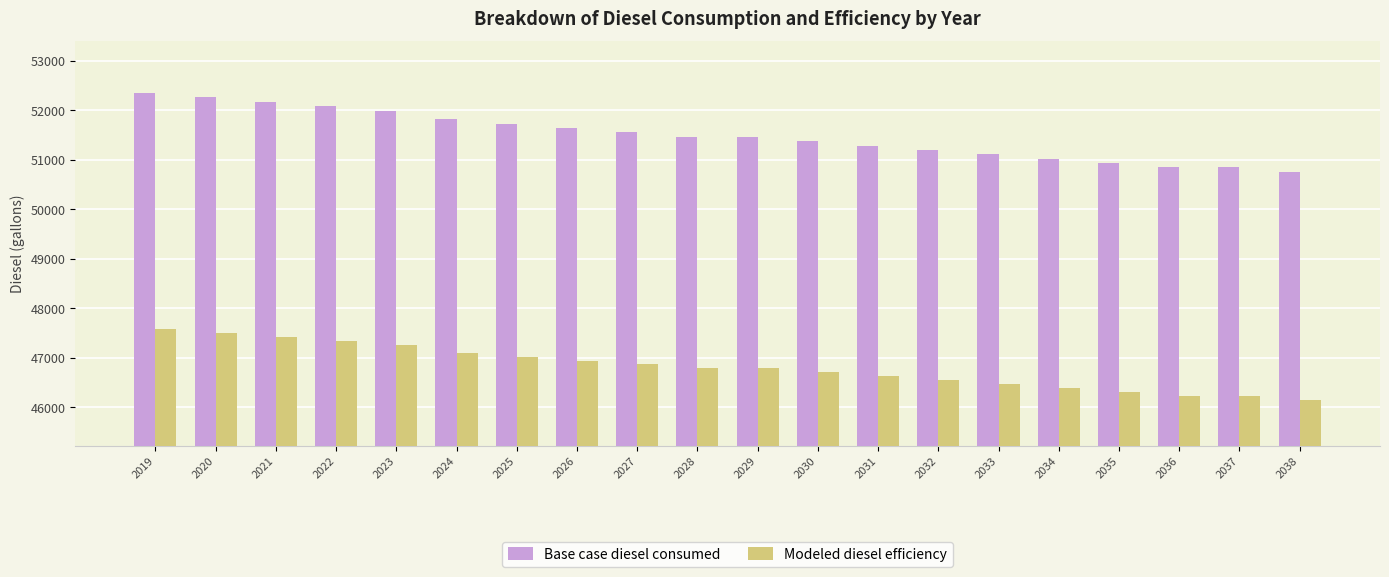

Reading left to right, list all the values displayed in this chart.

Base case diesel consumed: 52348.9	52260.6	52172.4	52084.1	51995.8	51819.2	51731.0	51642.7	51554.4	51466.1	51466.1	51377.9	51289.6	51201.3	51113.0	51024.7	50936.5	50848.2	50848.2	50759.9
Modeled diesel efficiency: 47589.9	47509.7	47429.4	47349.2	47268.9	47108.4	47028.1	46947.9	46867.6	46787.4	46787.4	46707.1	46626.9	46546.6	46466.4	46386.1	46305.9	46225.6	46225.6	46145.4